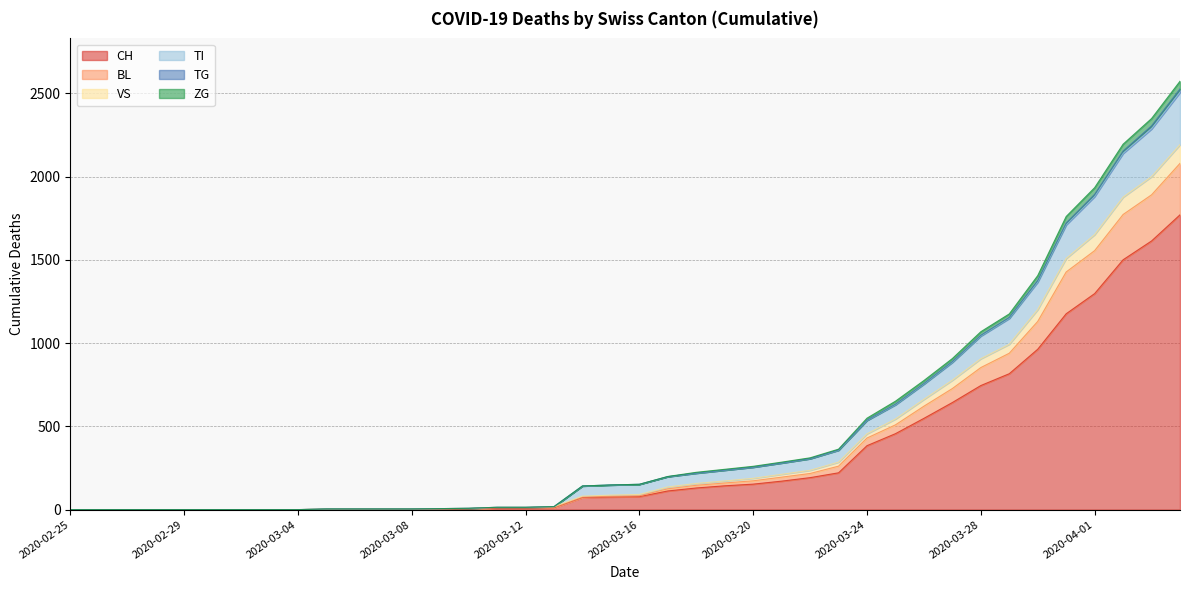

What is the maximum value for CH?

1770